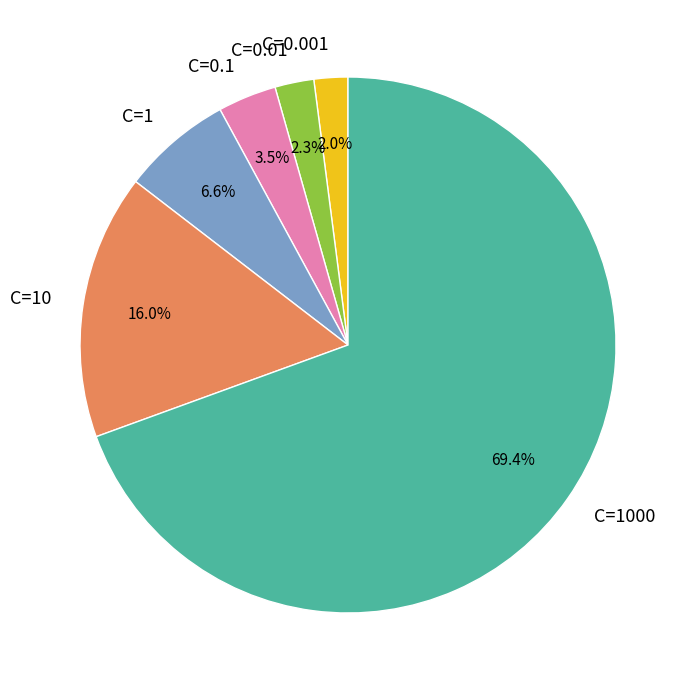

Is it true that C=10 is 16% of the pie?

True